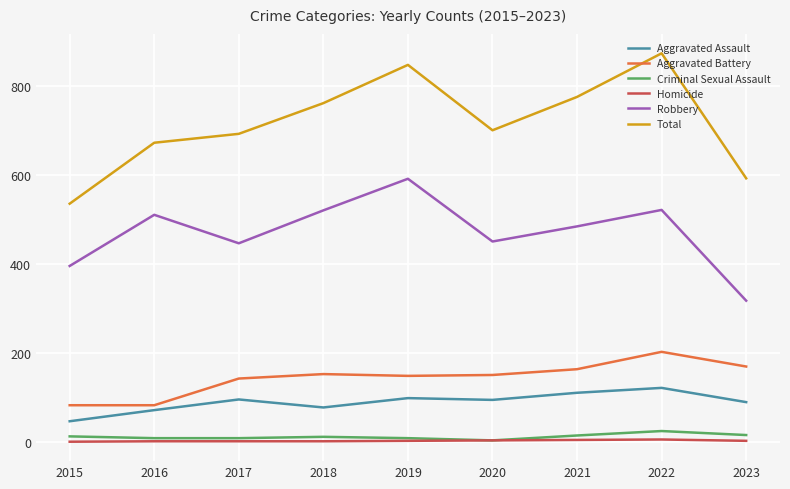

List the series in order of their peak value, highest first.

Total, Robbery, Aggravated Battery, Aggravated Assault, Criminal Sexual Assault, Homicide